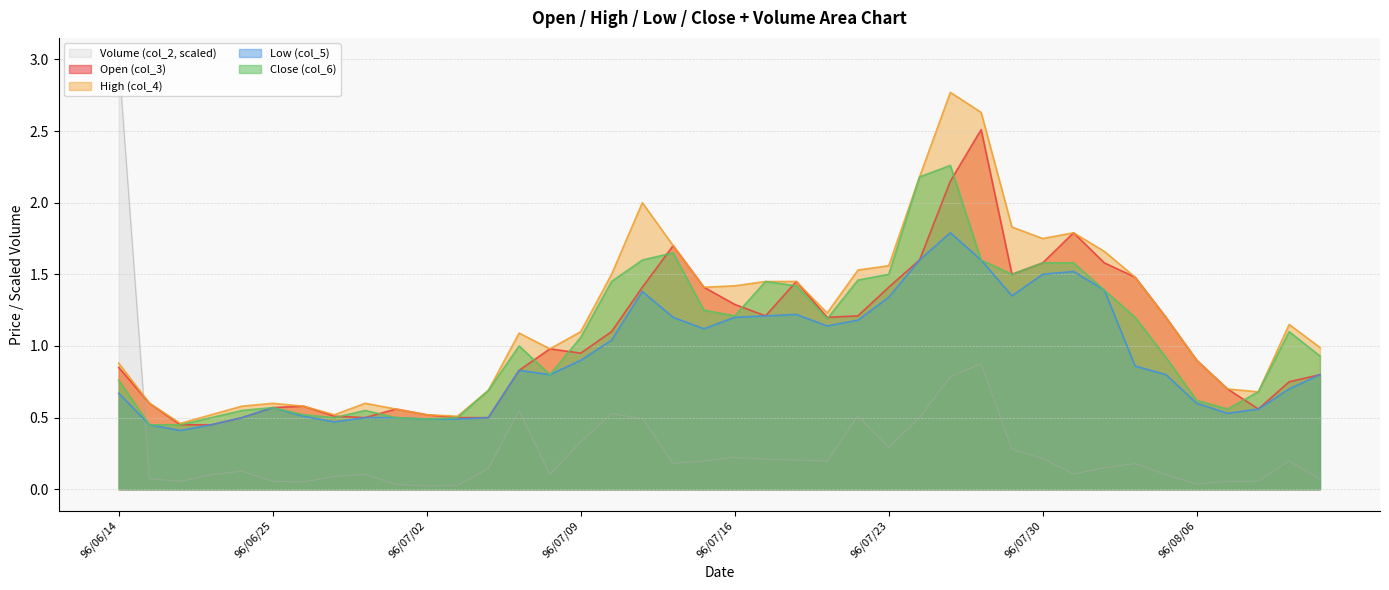

True or false: col_2 has a value of 0.3 at 96/07/27.

True